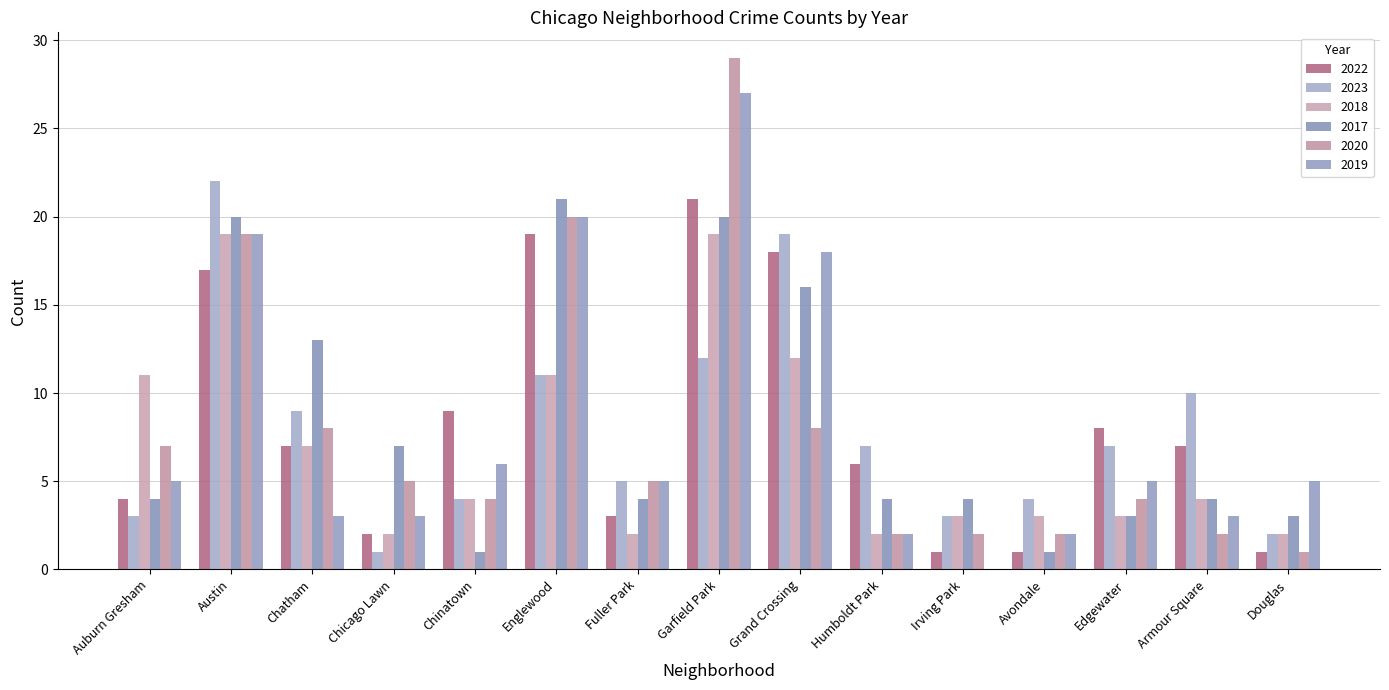

Are the bars horizontal?

No